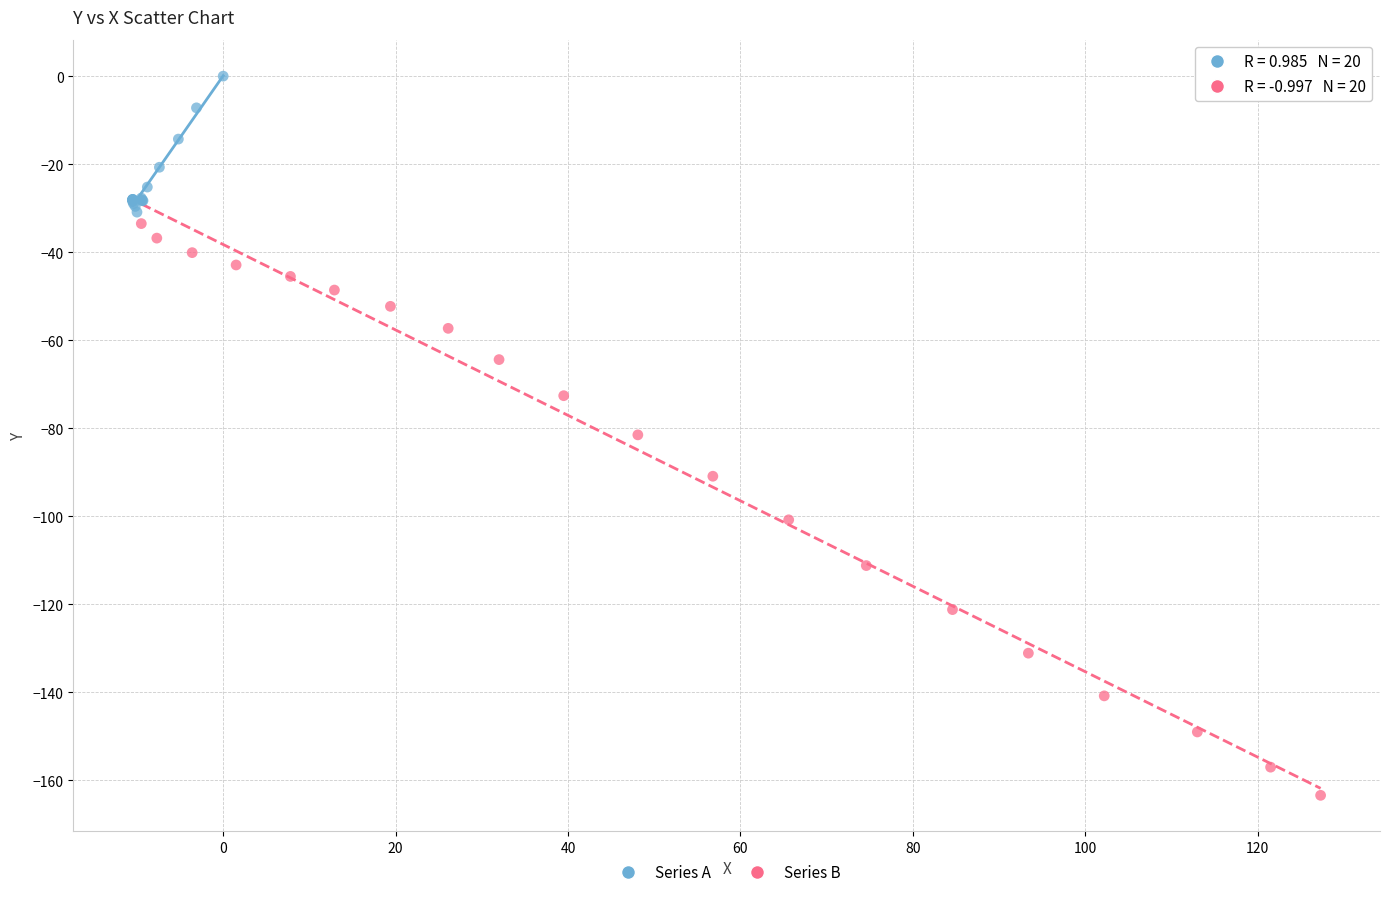

Which series has the widest spread of Y values?

Series B